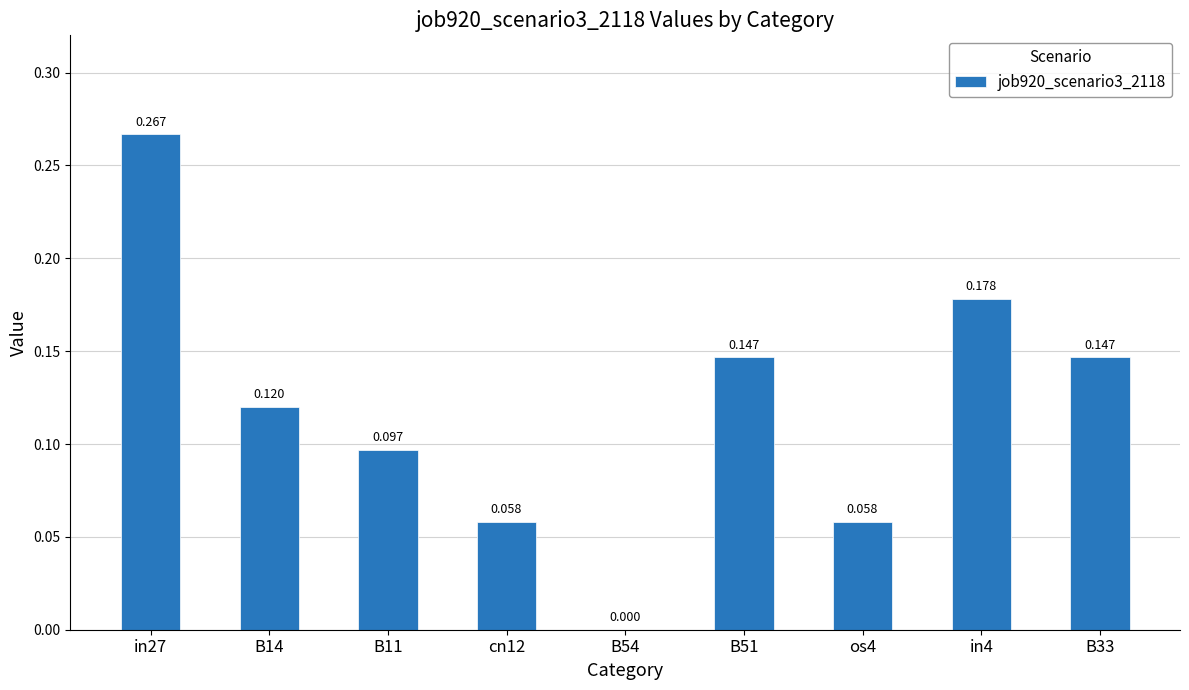

Between B14 and os4, which is larger?

B14